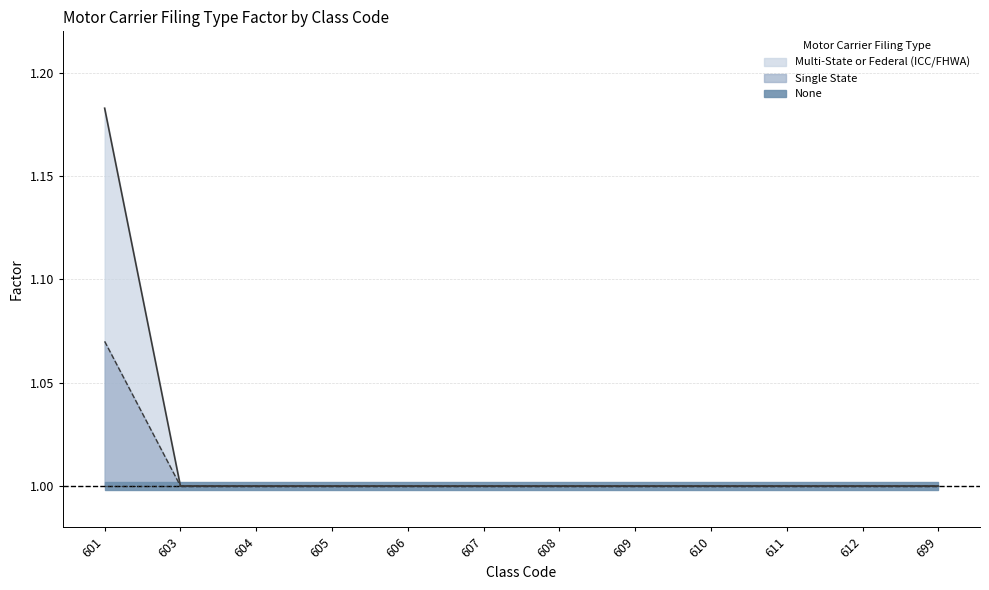

What is the minimum value shown in the chart?

1.0